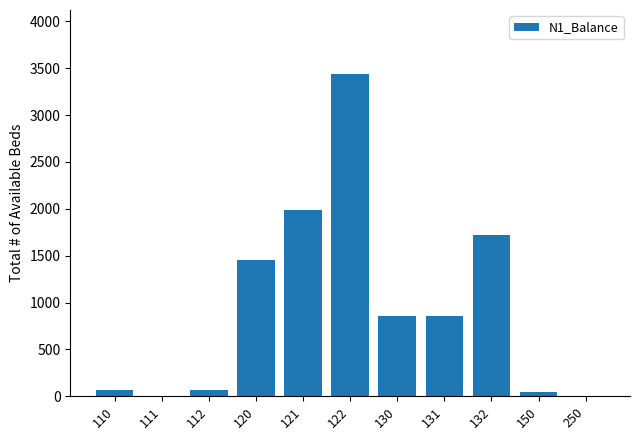

Reading left to right, list all the values displayed in this chart.

110=66.7	111=0.0	112=66.7	120=1451.7	121=1983.2	122=3434.9	130=859.8	131=859.8	132=1719.6	150=40.0	250=0.0